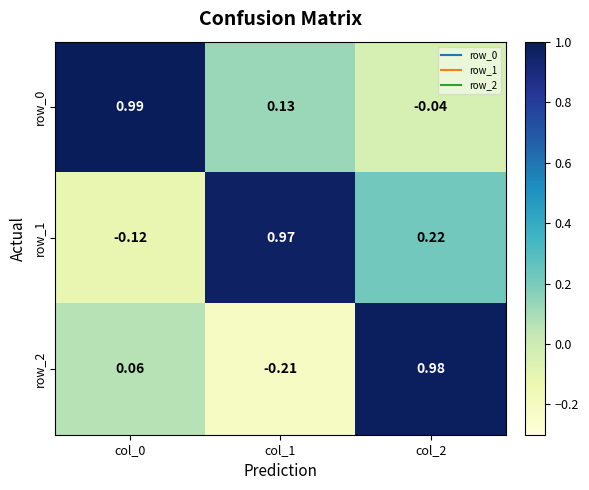

How many positive values does the row_1 series have?

2